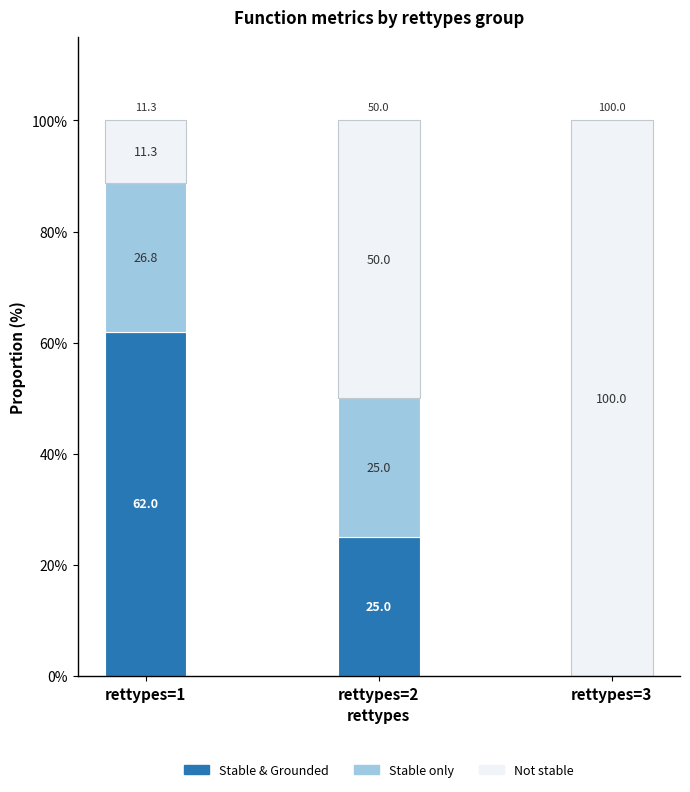

Reading right to left, what are the values for Stable & Grounded?

rettypes=3=0.0	rettypes=2=25.0	rettypes=1=62.0